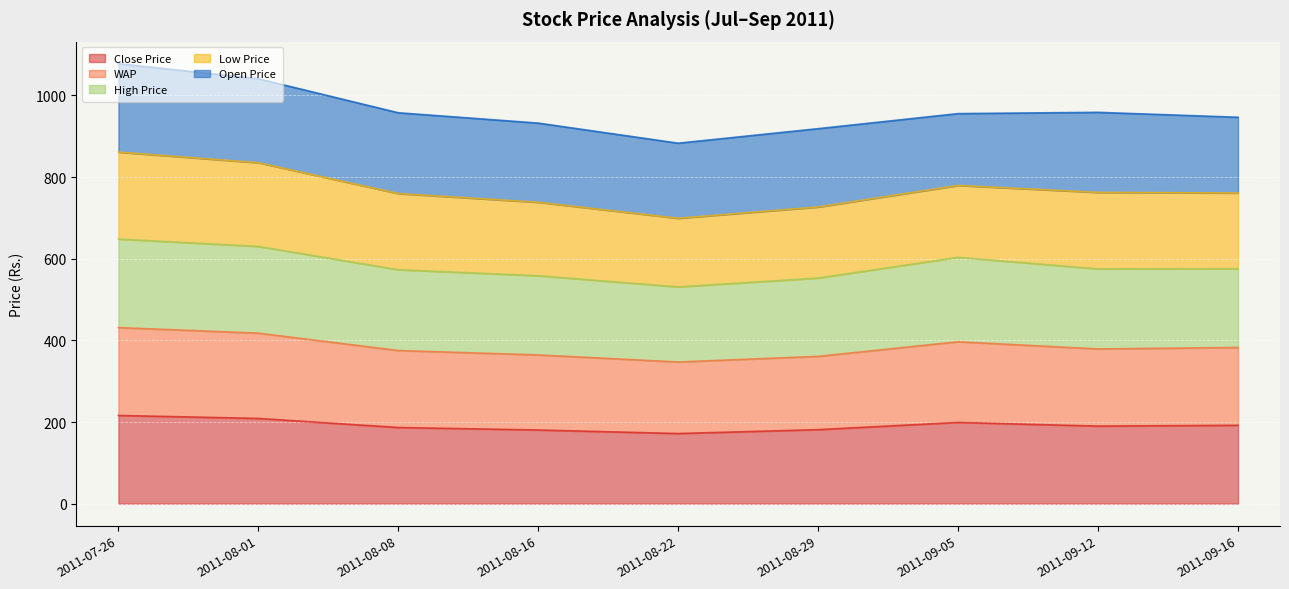

What is the total value across all series at 2011-08-08?

957.6